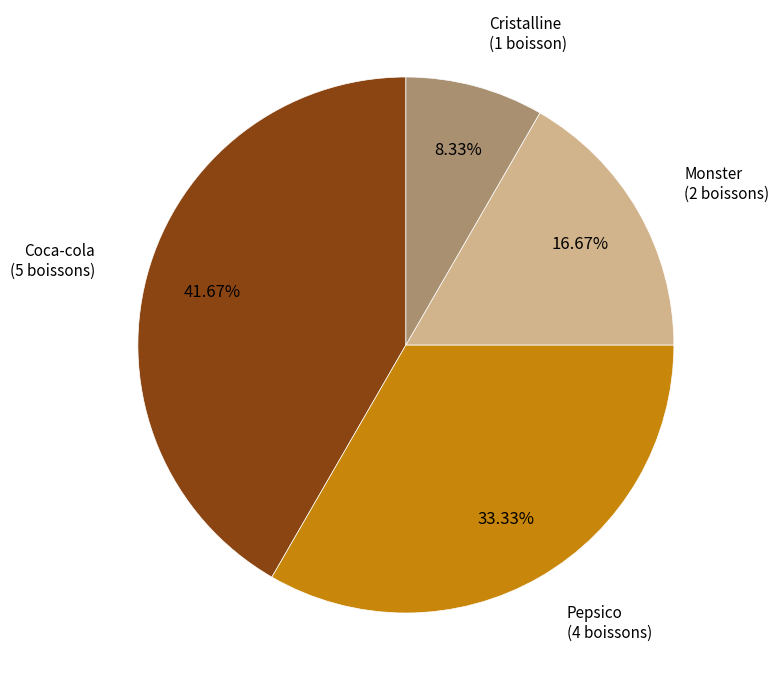

Does any single category account for the majority?

No